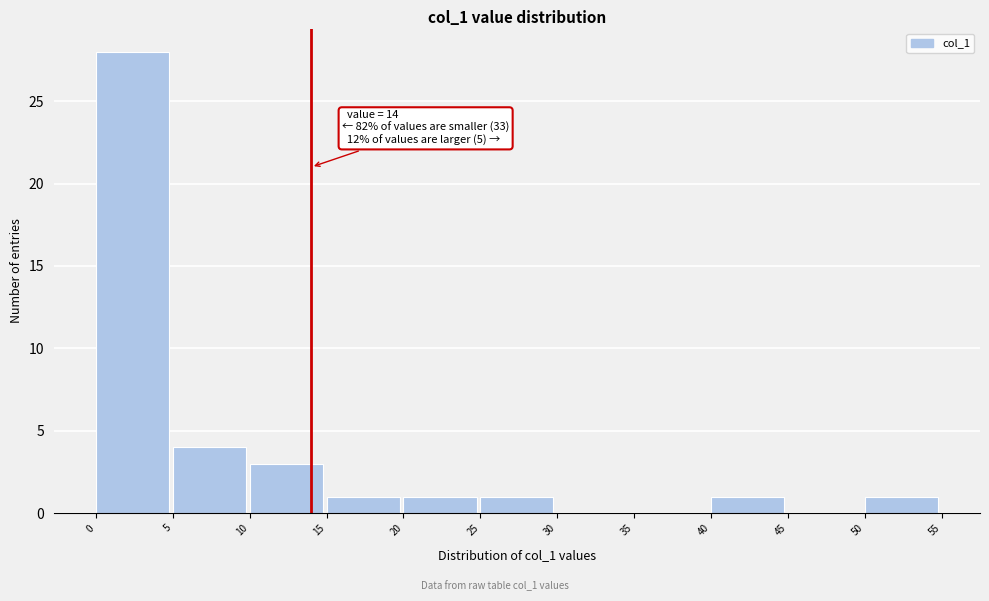

Which range on the x-axis has the tallest bar?

0 to 5